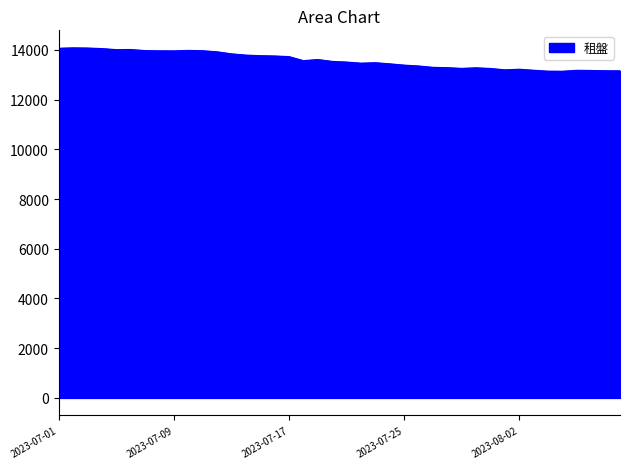

Does the chart display data point markers on the line(s)?

No